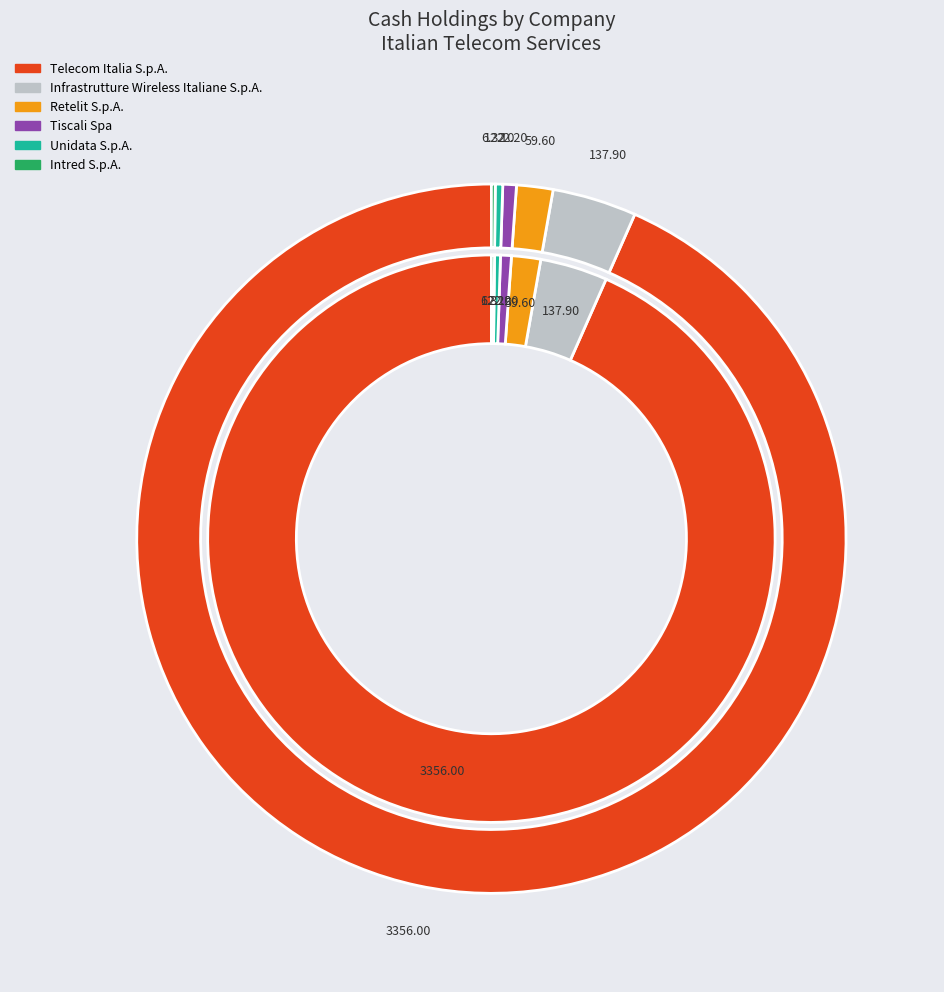

Which has a higher value, Retelit S.p.A. (BIT:LIT) or Tiscali Spa (BIT:TIS)?

Retelit S.p.A. (BIT:LIT)